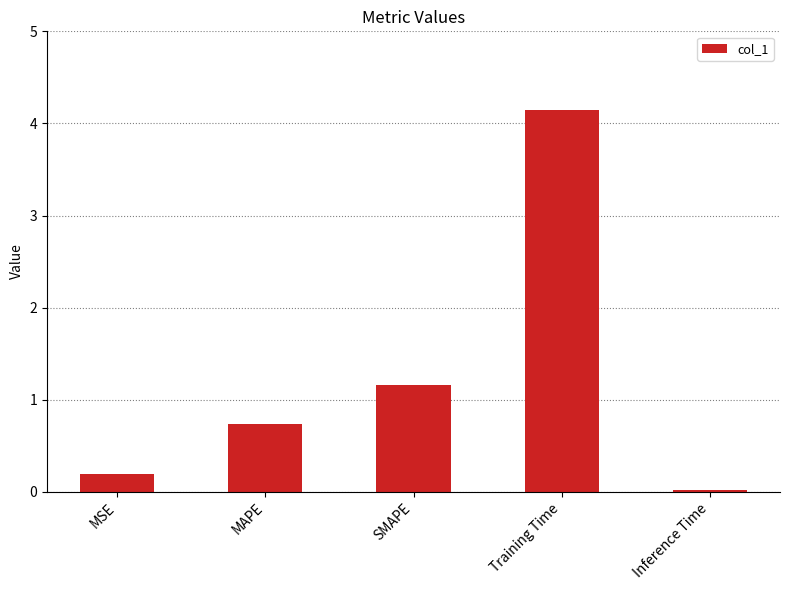

Count the number of data series in this chart.

1